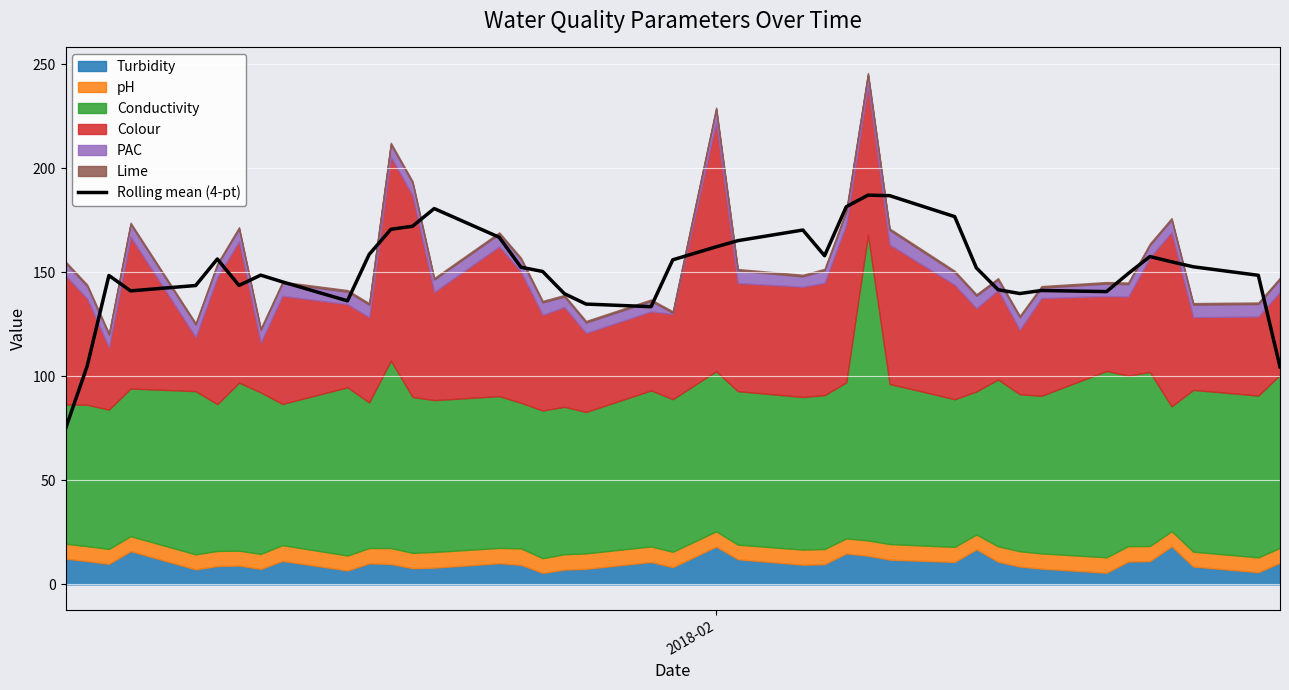

How many data points are less than 152?

20